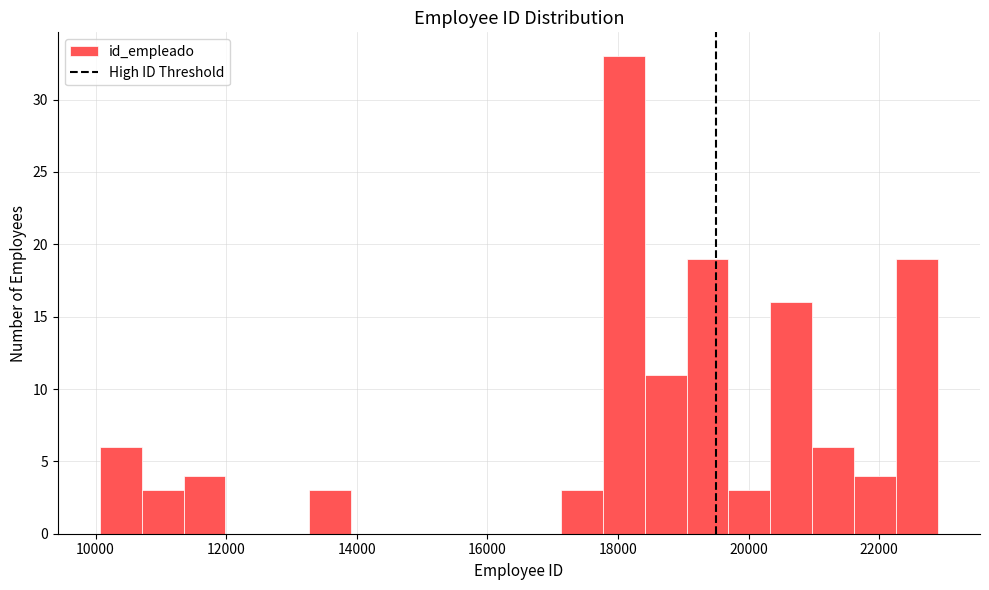

Around what value on the x-axis is the tallest bar? Give the approximate position of its centre, as read against the axis.

18000